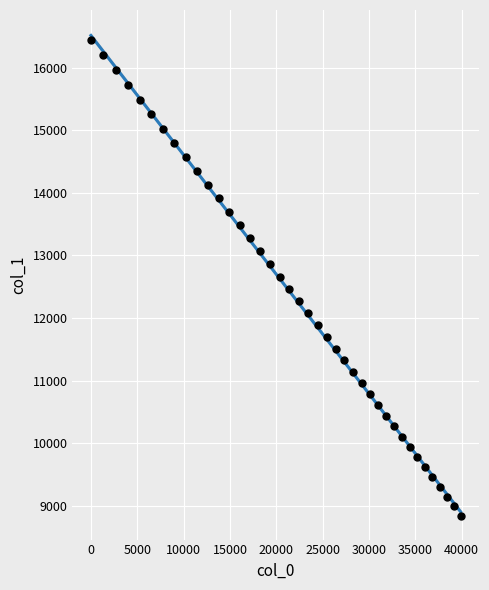

What is the range of Y values (max minus min)?

7590.6